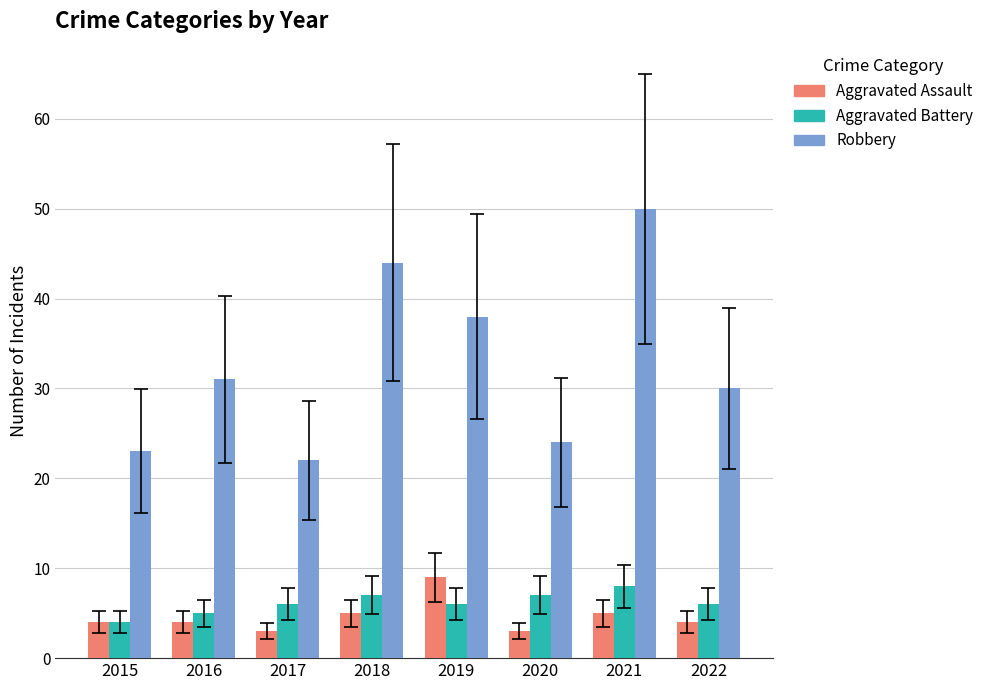

What is the lowest value of the Aggravated Battery series?

4